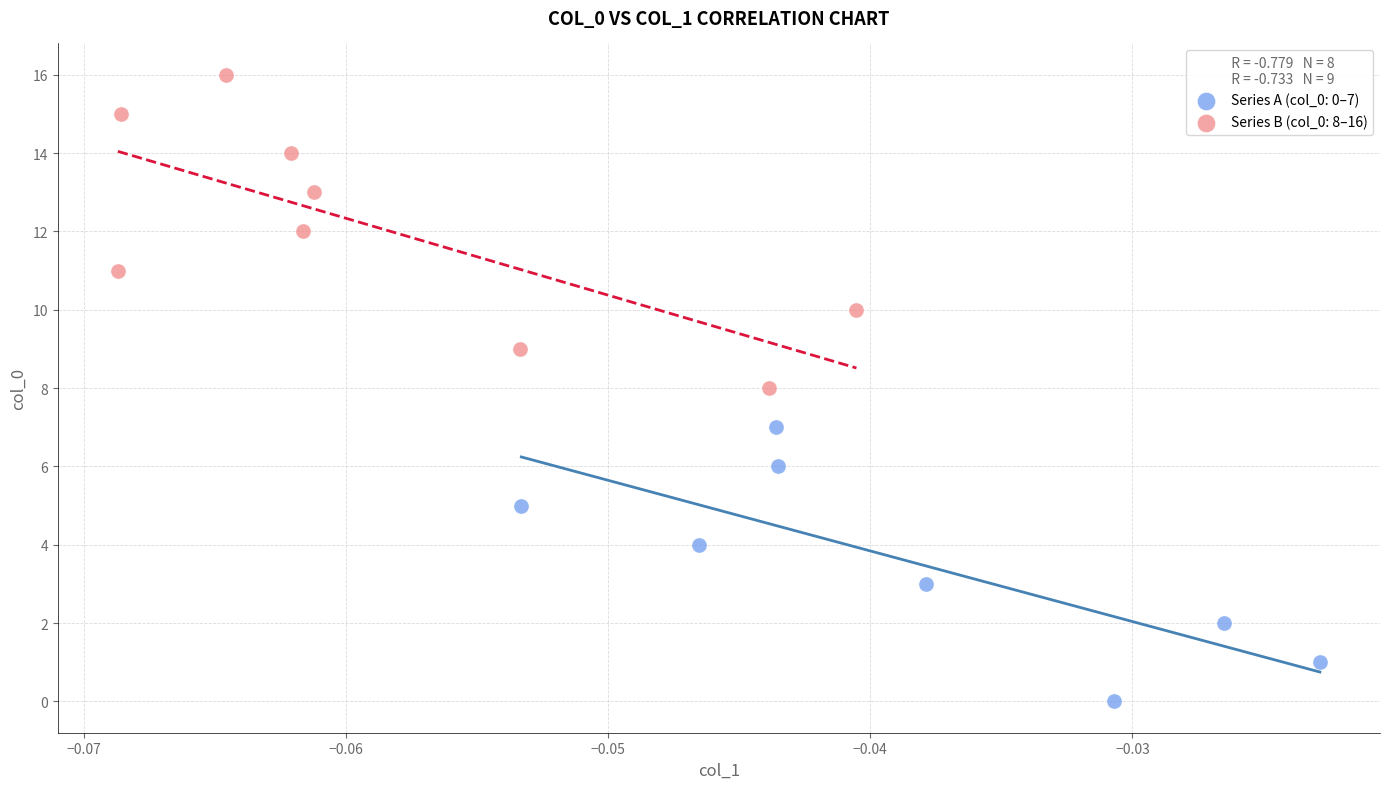

Which series has the largest Y range (max minus min)?

Series B (col_0: 8–16)